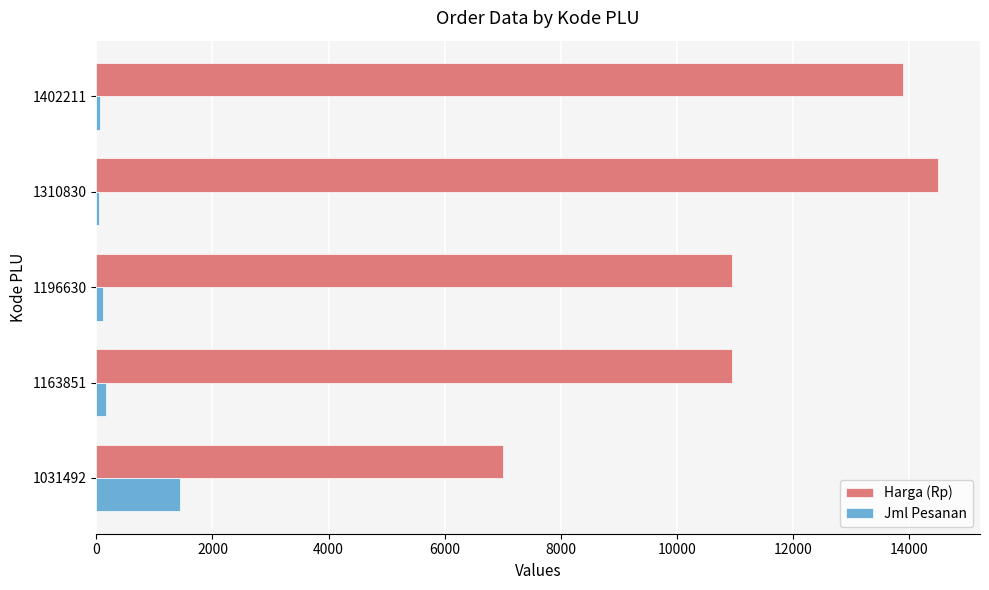

Which series has the largest total across all categories?

Harga (Rp)